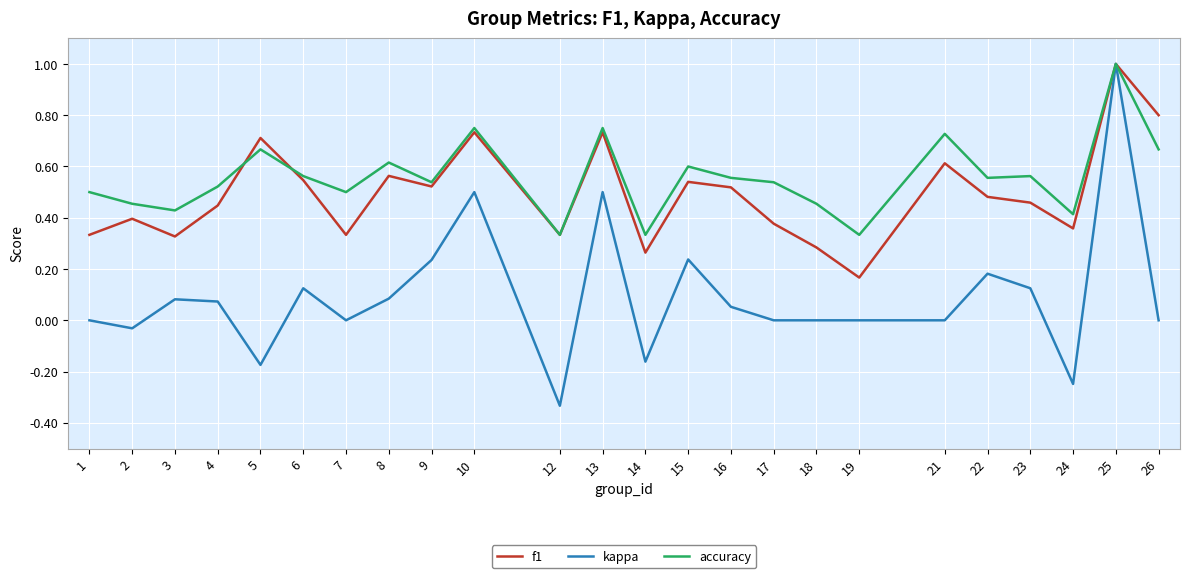

What is the difference between the highest and lowest values at 5?

0.9